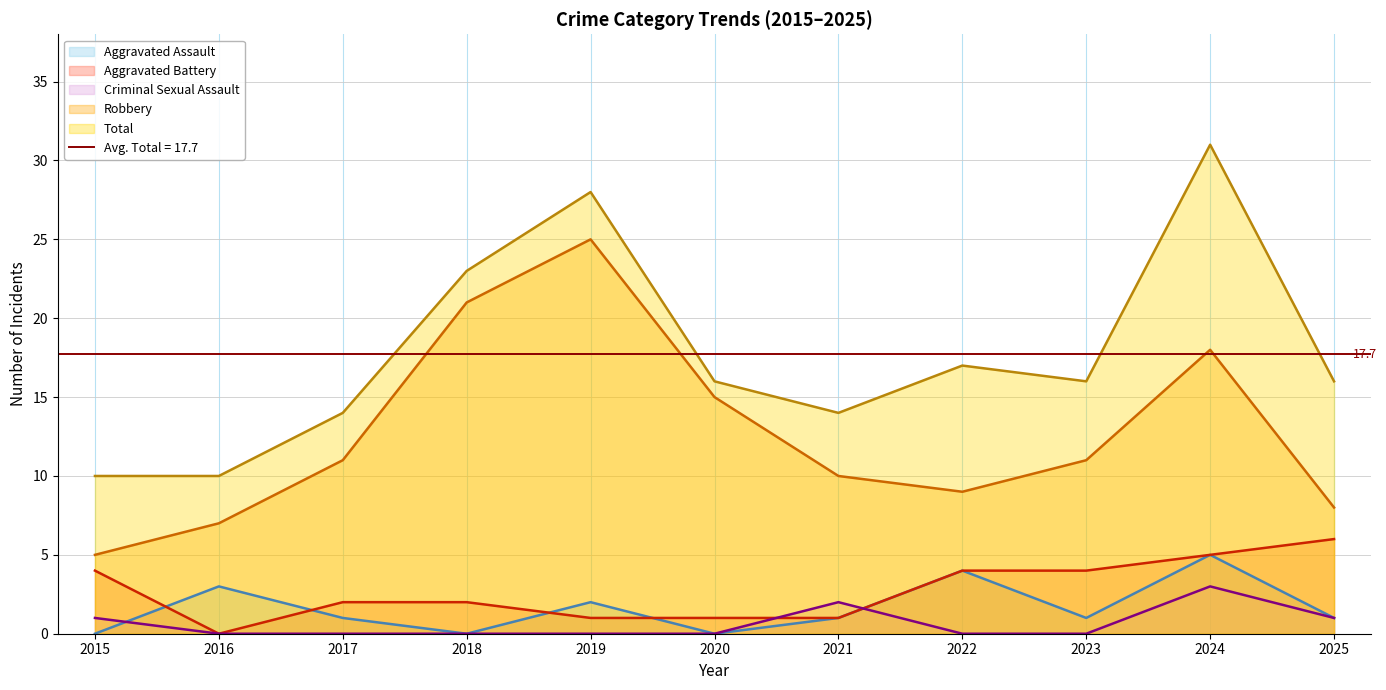

How many distinct data groups are displayed?

5